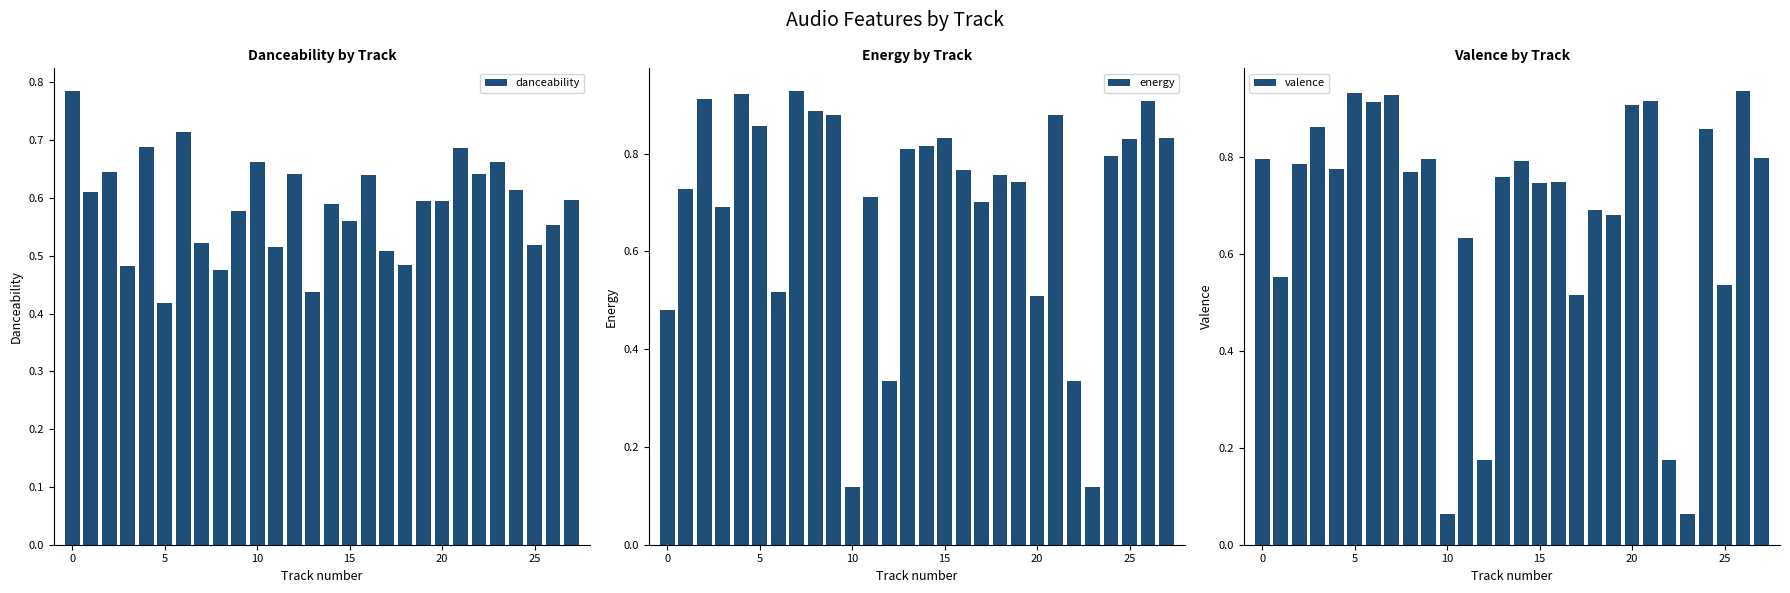

Reading left to right, extract all data points from this chart.

danceability: 0.8	0.6	0.6	0.5	0.7	0.4	0.7	0.5	0.5	0.6	0.7	0.5	0.6	0.4	0.6	0.6	0.6	0.5	0.5	0.6	0.6	0.7	0.6	0.7	0.6	0.5	0.6	0.6
energy: 0.5	0.7	0.9	0.7	0.9	0.9	0.5	0.9	0.9	0.9	0.1	0.7	0.3	0.8	0.8	0.8	0.8	0.7	0.8	0.7	0.5	0.9	0.3	0.1	0.8	0.8	0.9	0.8
valence: 0.8	0.6	0.8	0.9	0.8	0.9	0.9	0.9	0.8	0.8	0.1	0.6	0.2	0.8	0.8	0.7	0.7	0.5	0.7	0.7	0.9	0.9	0.2	0.1	0.9	0.5	0.9	0.8